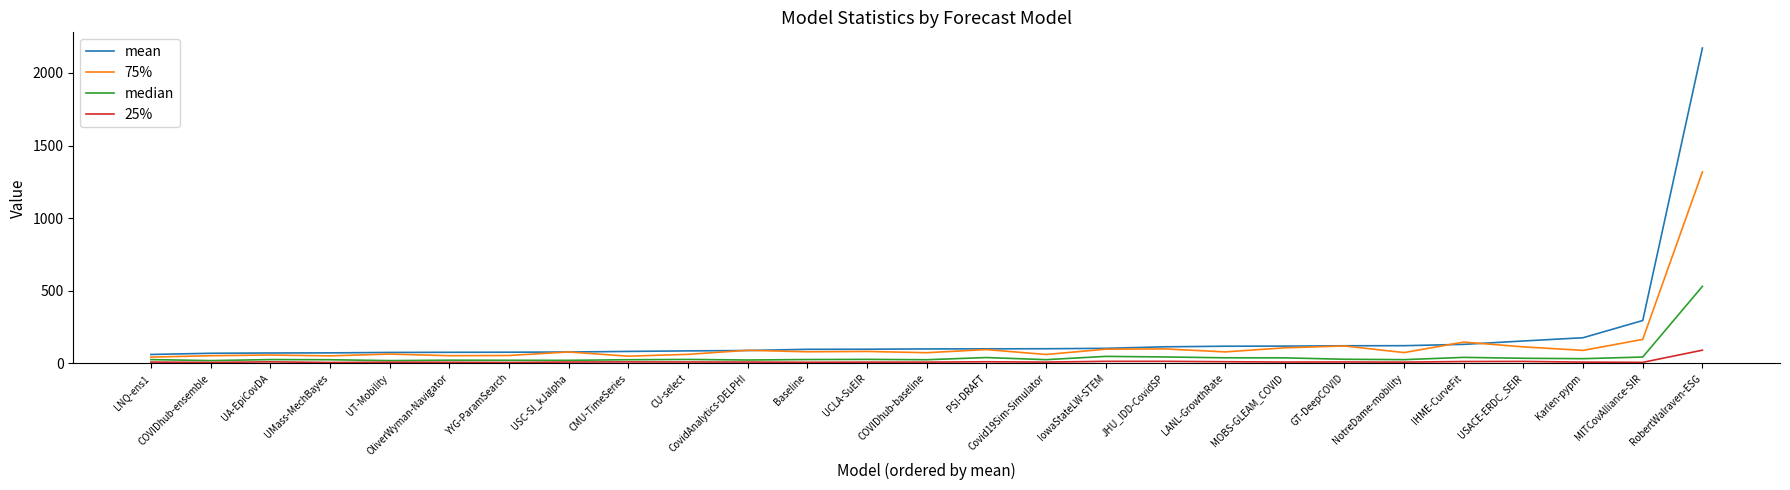

The value of 75% at NotreDame-mobility is 74.2. True or false?

True